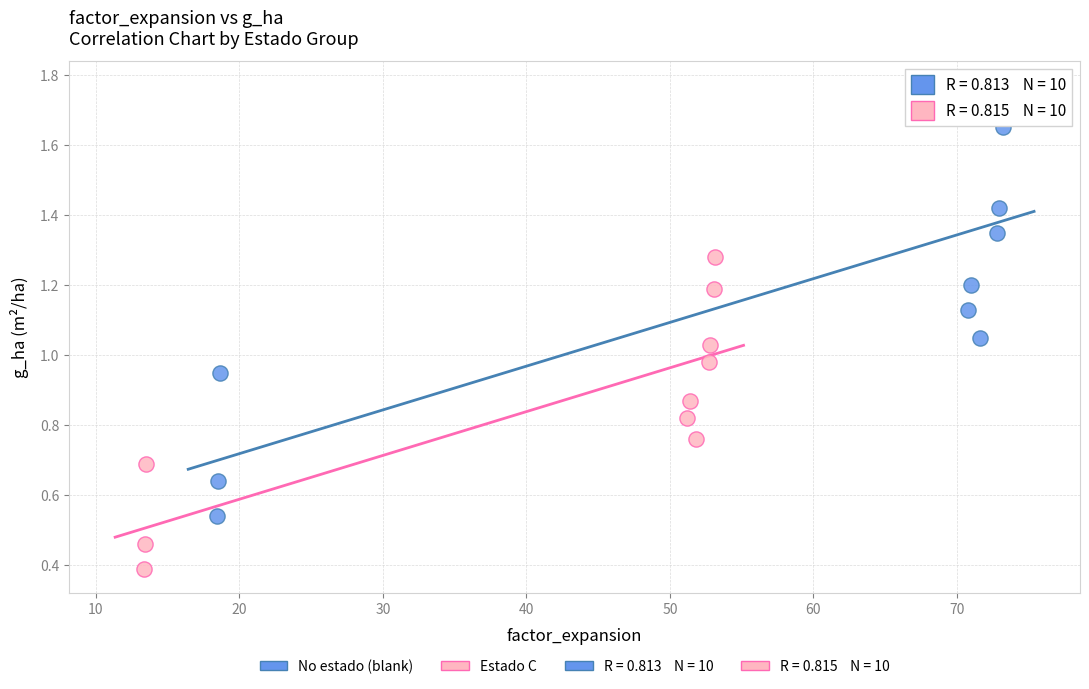

Which series reaches the maximum Y coordinate?

No estado (blank)